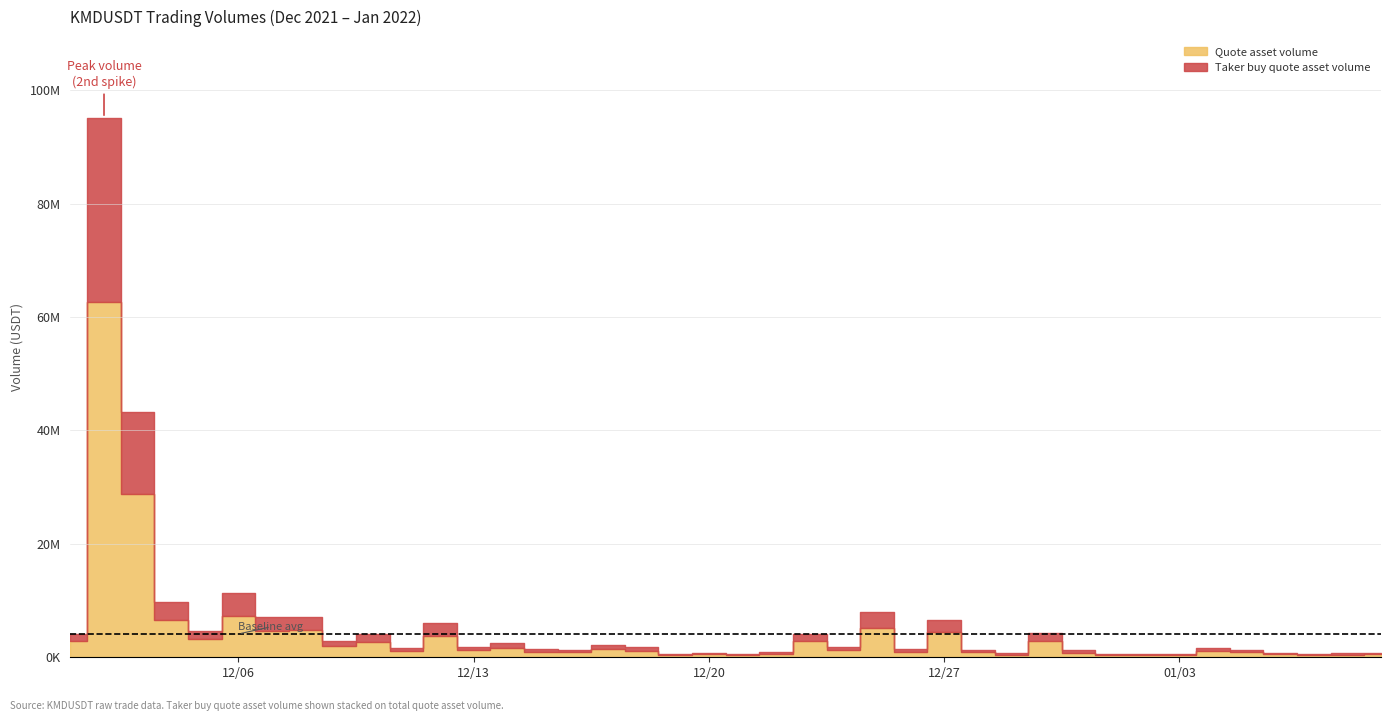

What is the sum of the Taker buy quote asset volume values at 2021-12-01 and 2021-12-24?

1997062.7